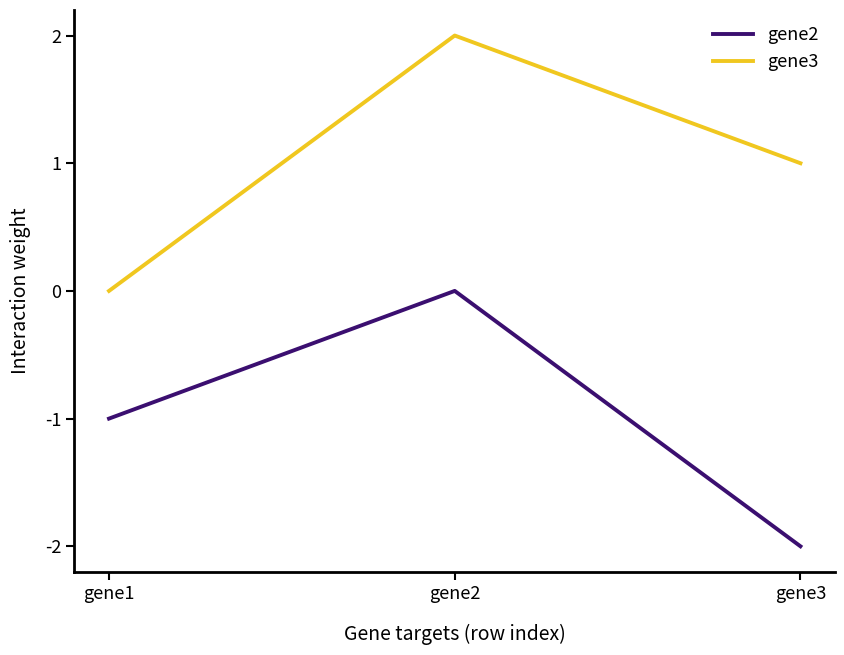

Is it true that gene2 equals -2.0 at gene3?

True